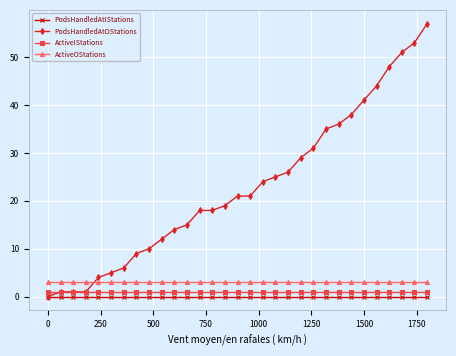

How many series are shown in this chart?

4